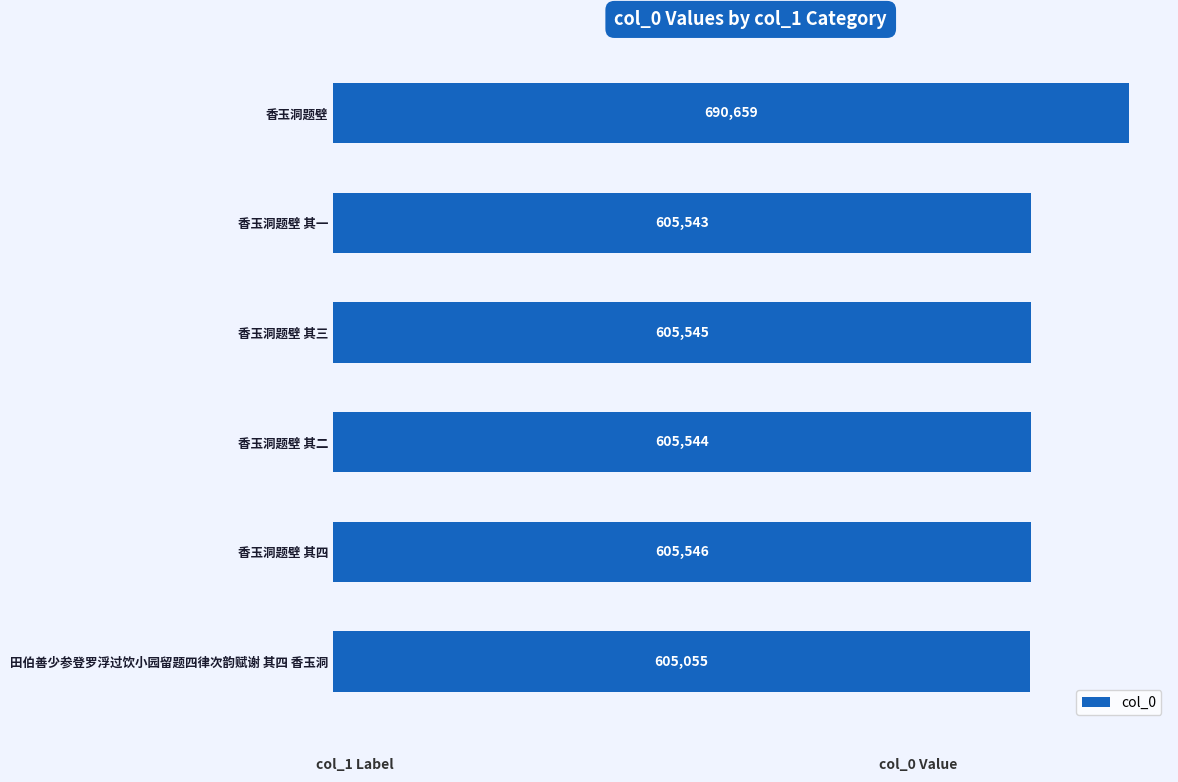

What is the difference between the maximum and minimum values?

85604